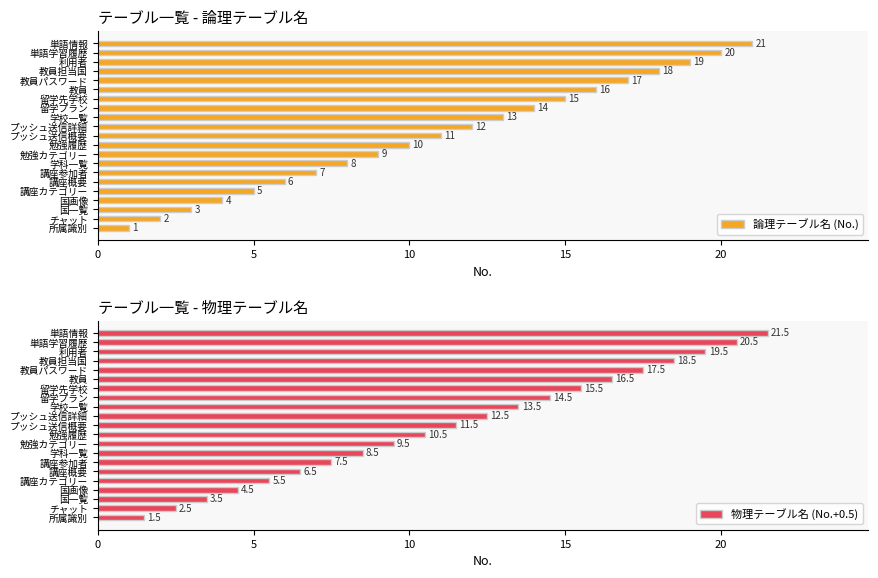

How many bars are there in each group?

2